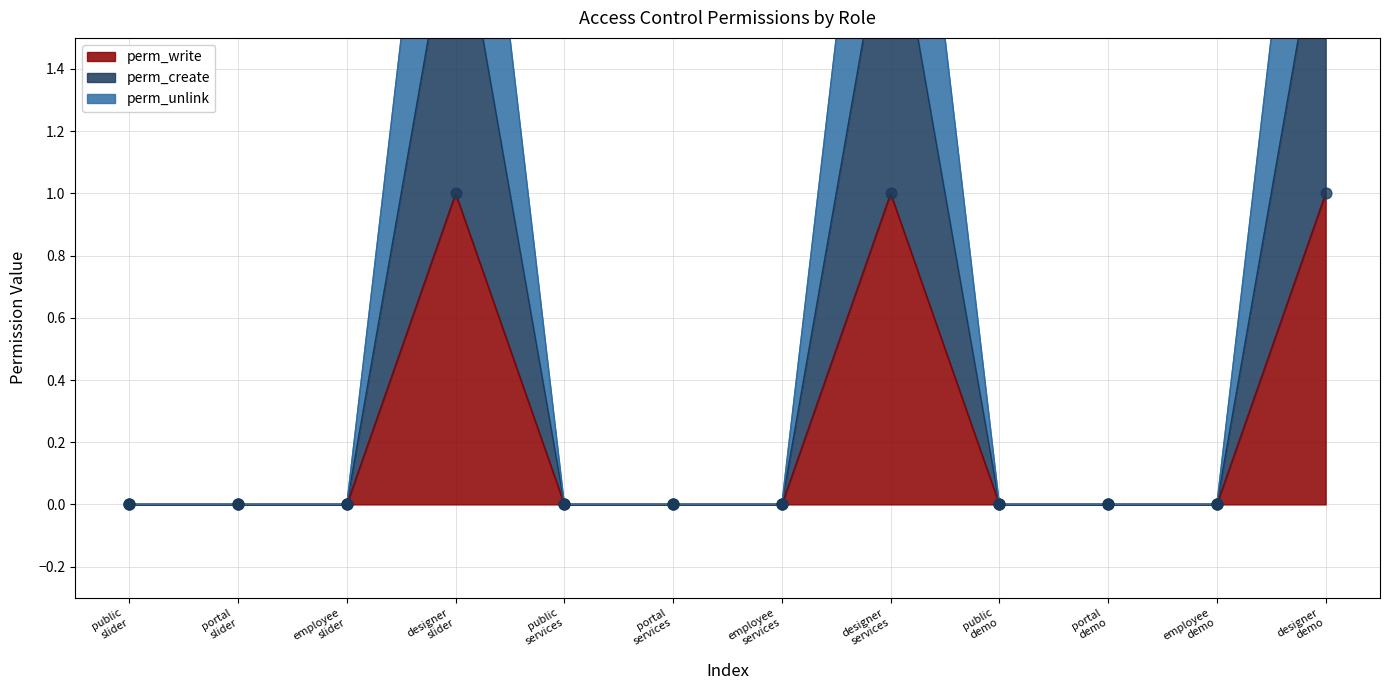

Which series contains the highest Y value?

perm_unlink